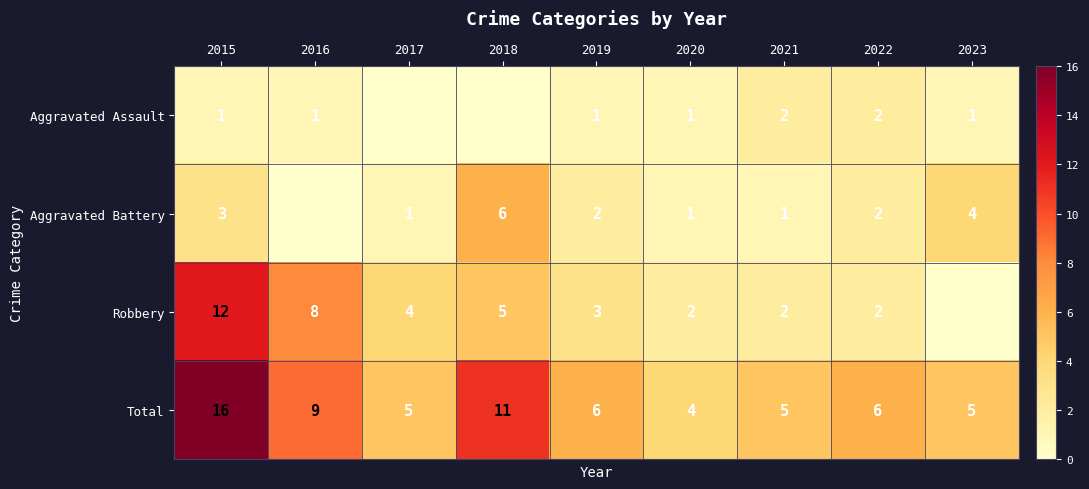

Is the value of Total at 2022 greater than the value of Aggravated Battery at 2023?

Yes